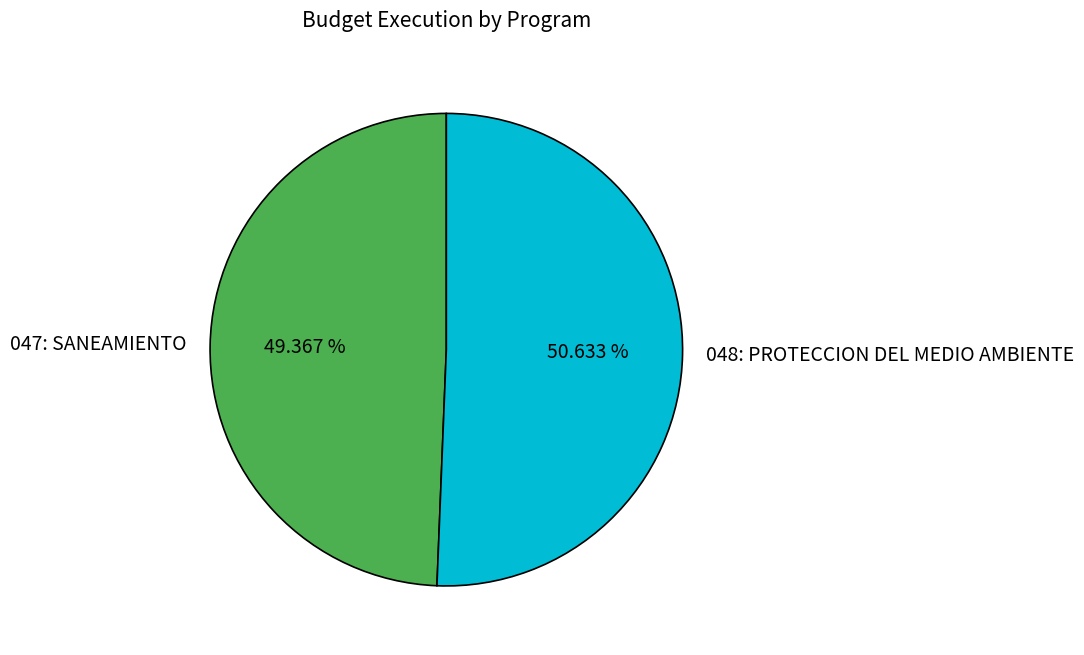

Is it true that 047: SANEAMIENTO is 56% of the pie?

False